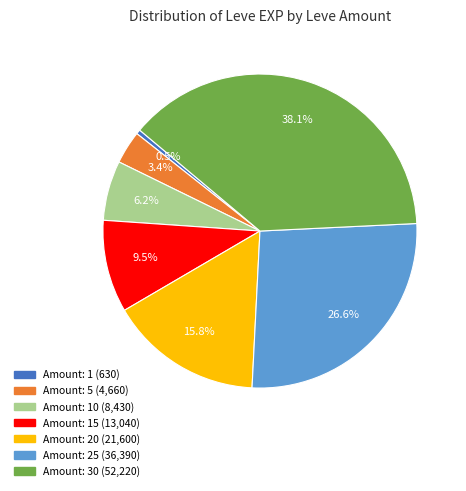

Does any single category account for the majority?

No